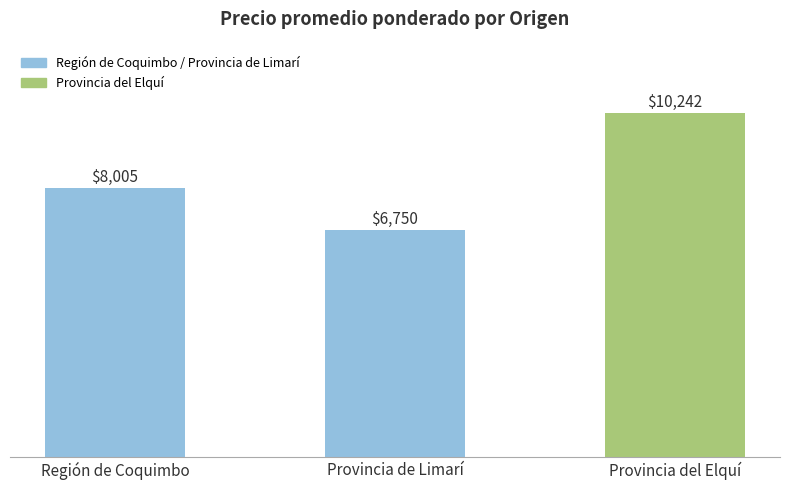

At which category does the chart reach its minimum across all series?

Provincia de Limarí